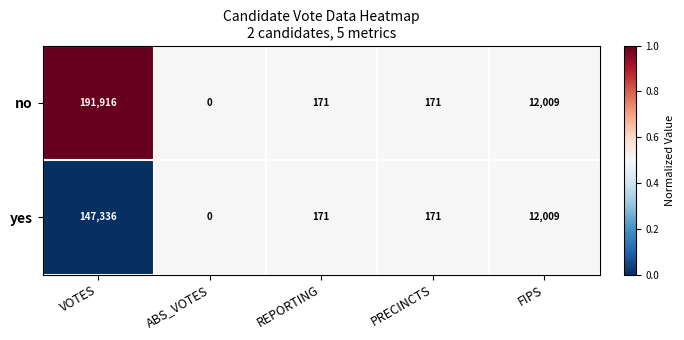

True or false: yes has a value of 0 at ABS_VOTES.

True